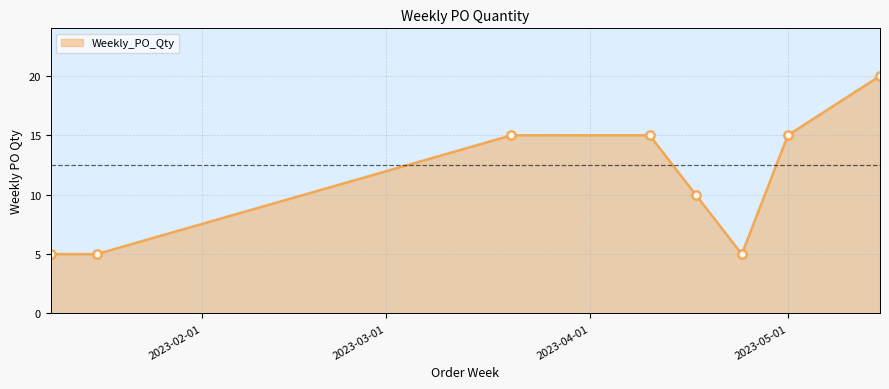

How many data points does each series have?

8